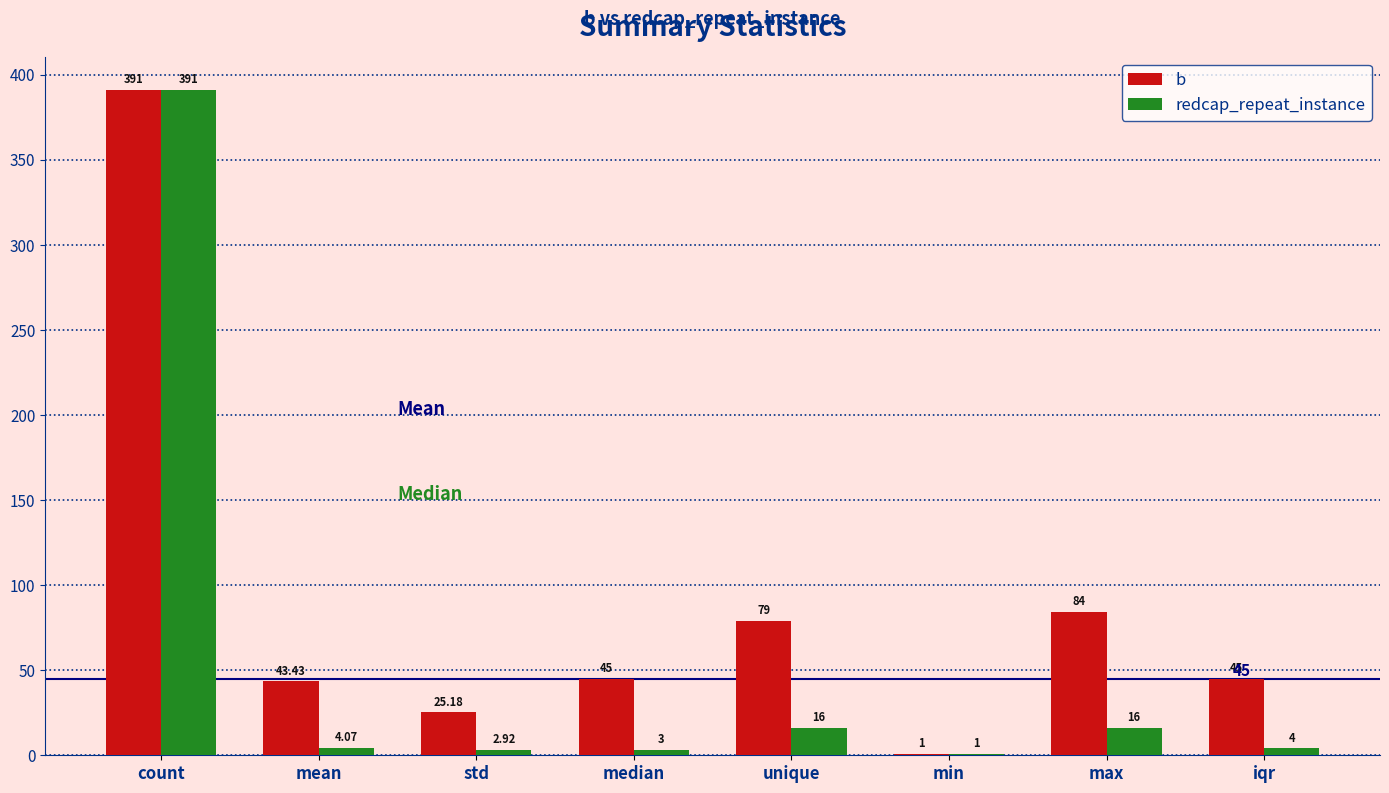

At which label does redcap_repeat_instance first exceed 4?

count